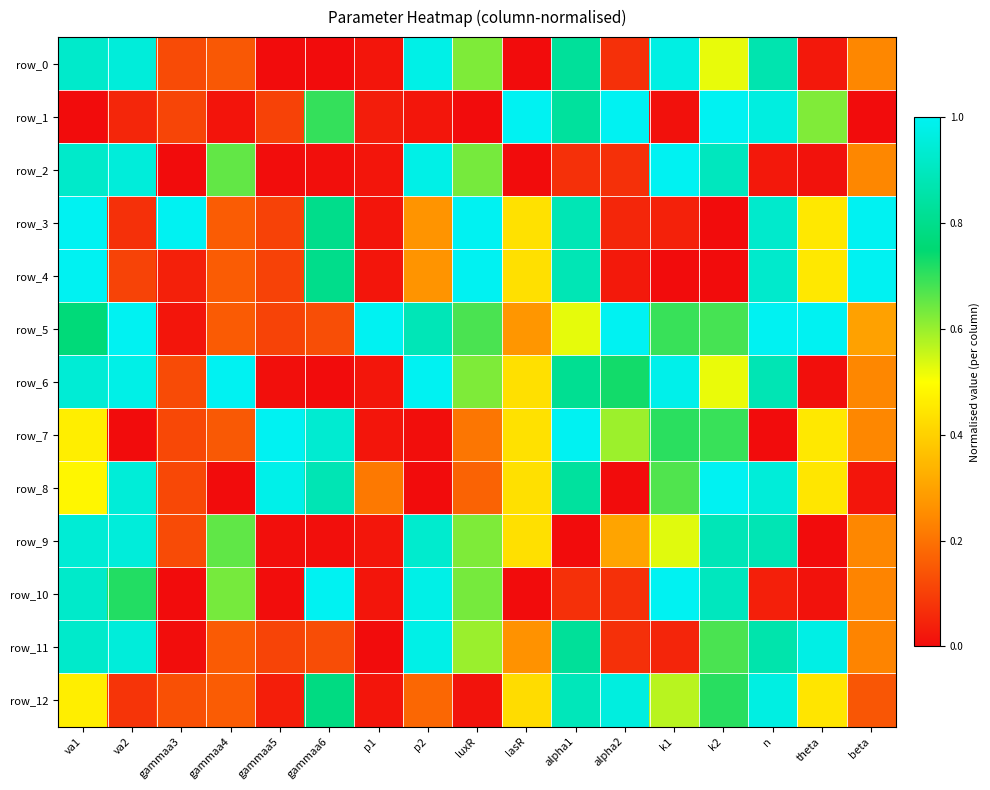

Is it true that row_6 equals 1.5 at gammaa4?

False